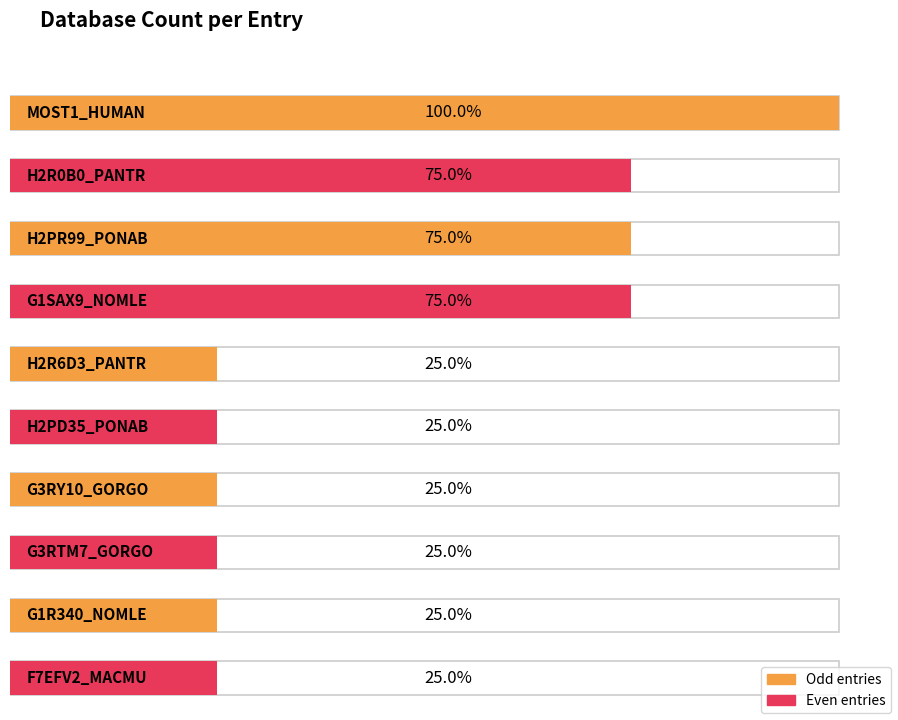

Are the bars horizontal?

Yes